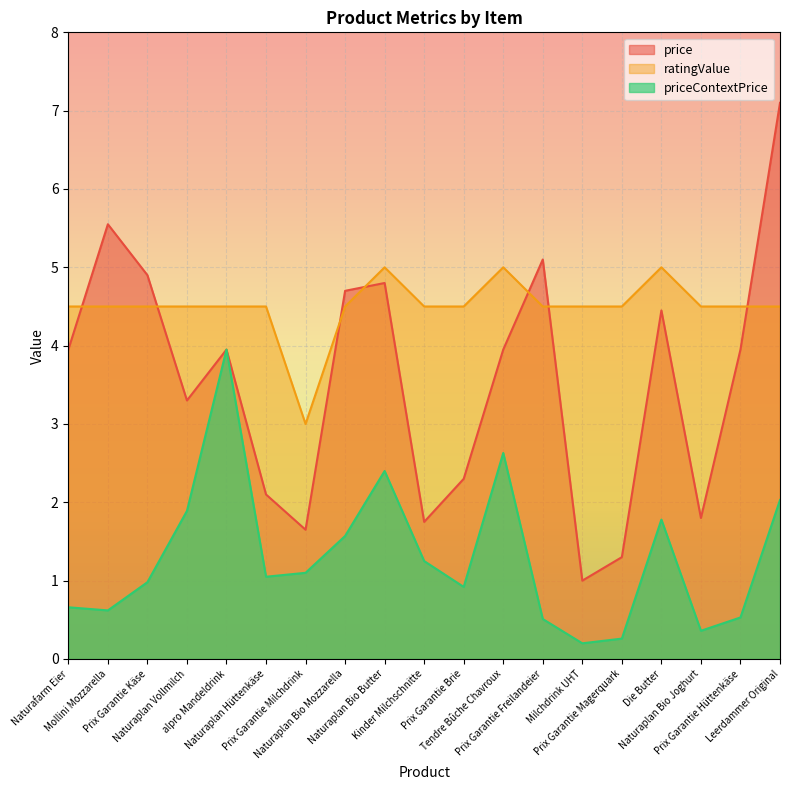

At which category does price reach its first local valley?

Naturaplan Vollmilch